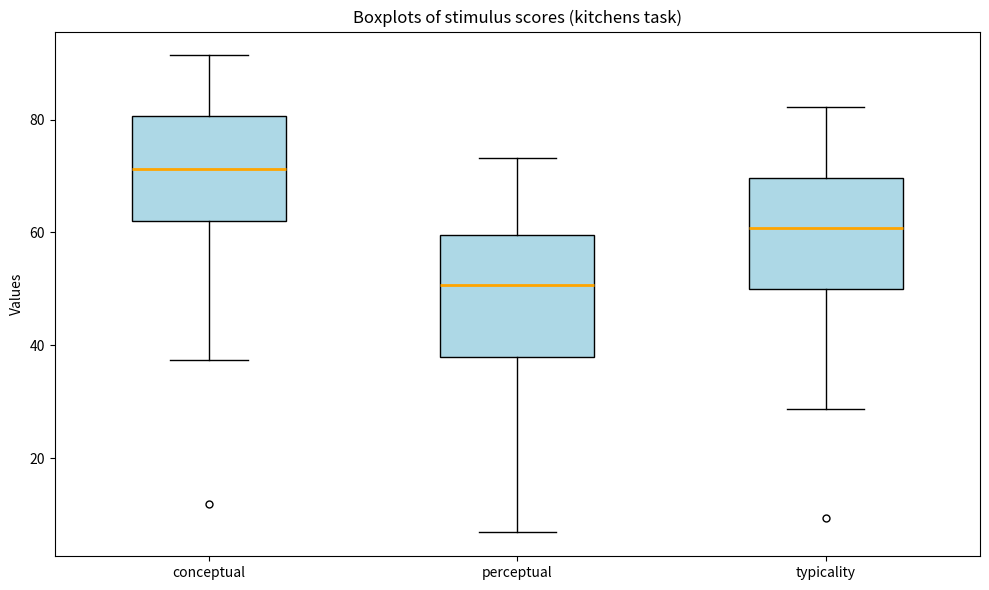

Where does the median line of the box for conceptual sit on the y-axis? The values are not printed on the chart, so give them approximately, as read against the axis.

72